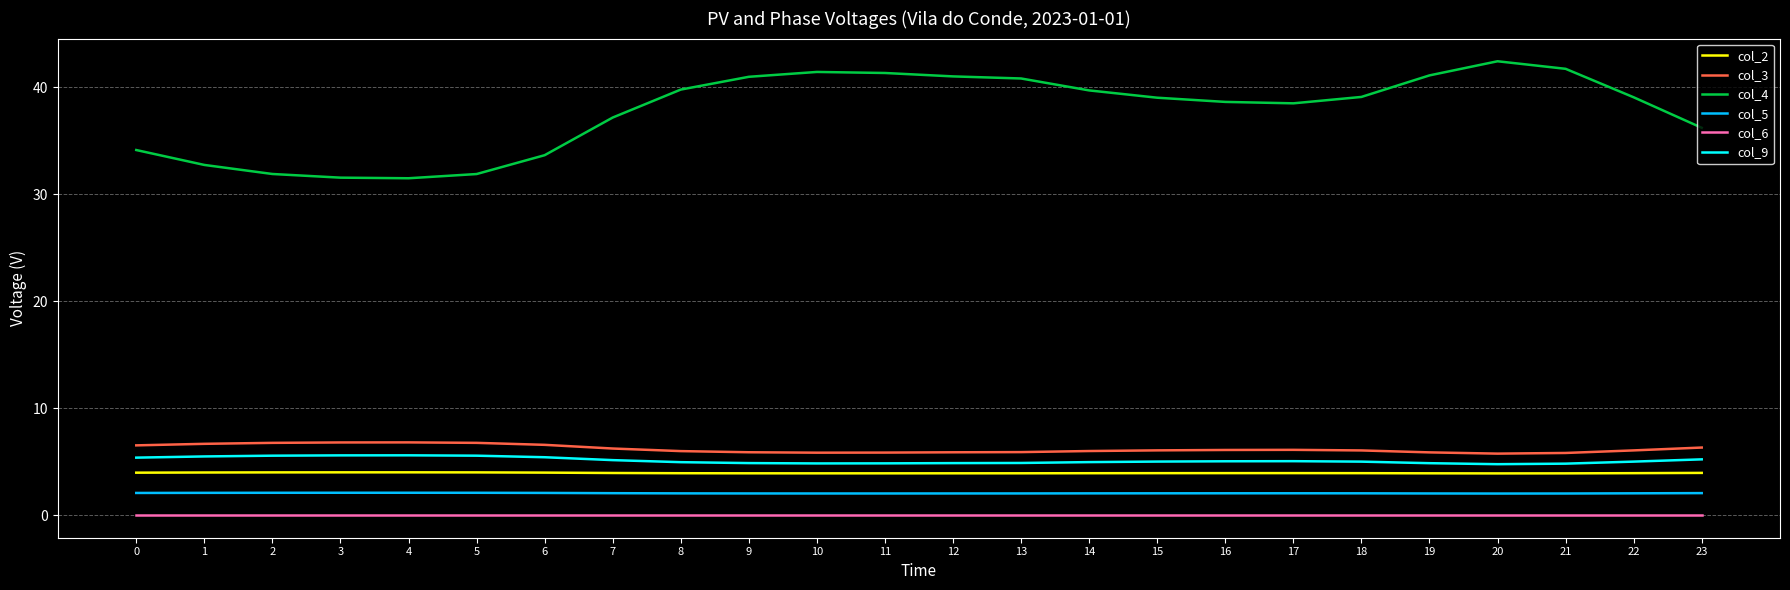

True or false: col_2 and col_5 cross at least once.

False